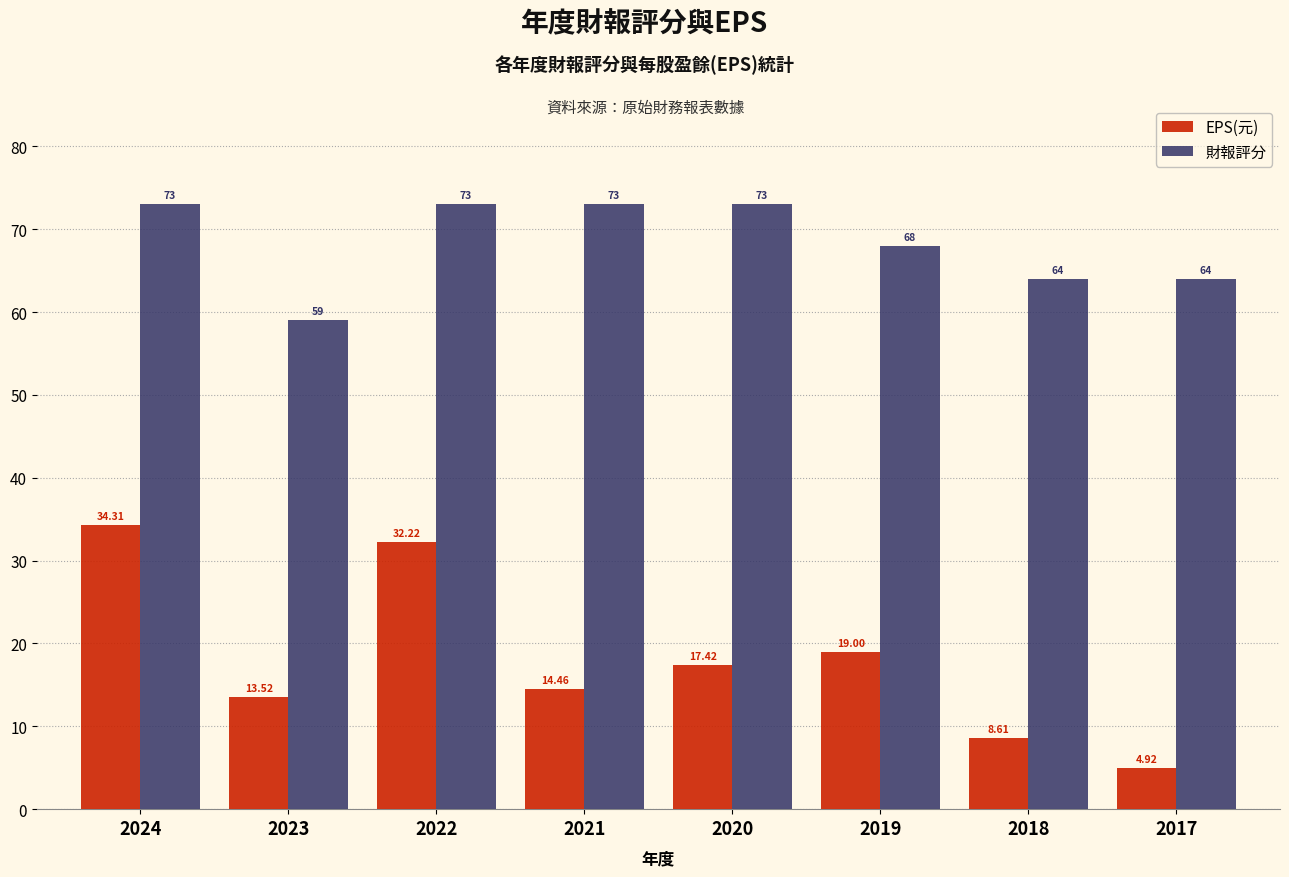

What is the difference between the highest and lowest values at 2023?

45.5